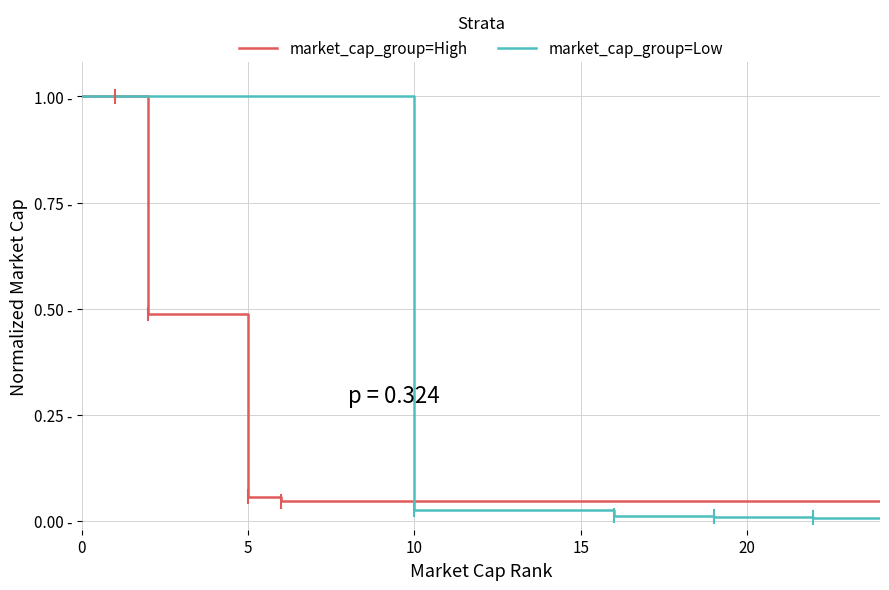

Read the market_cap_group=High value at 0.

1.0